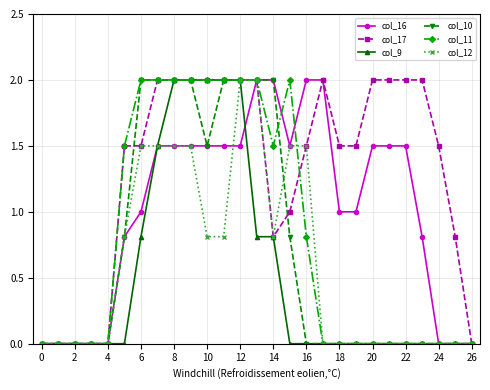

How many categories are shown in the chart?

27